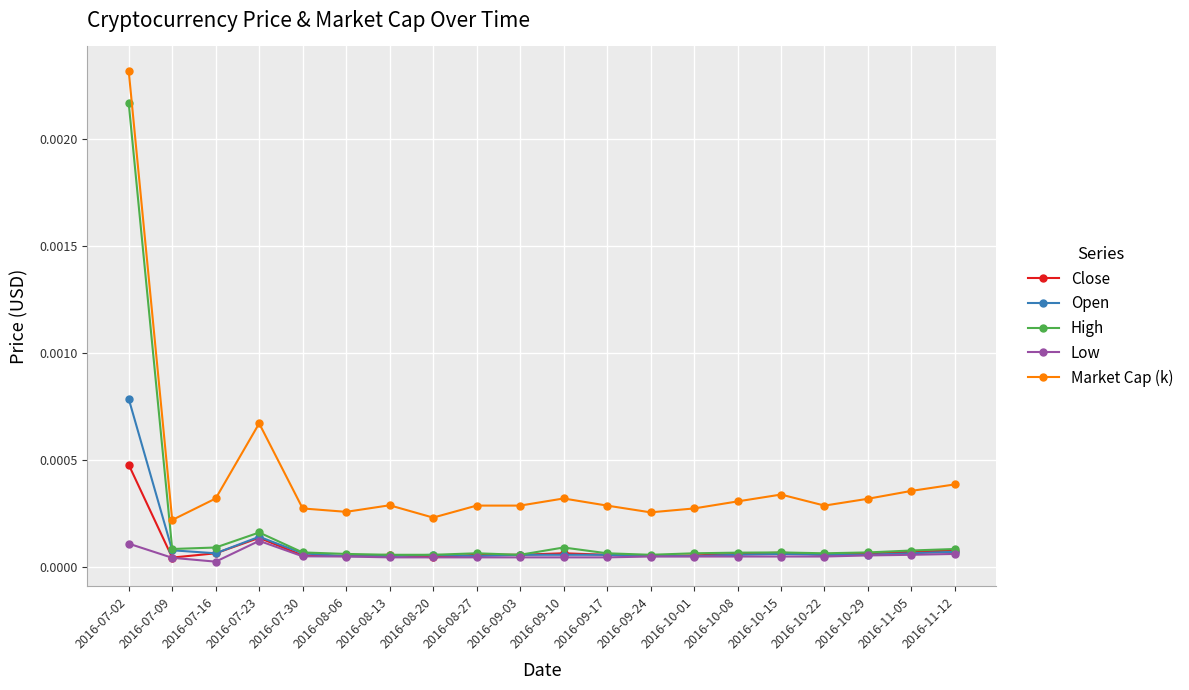

List the series in order of their peak value, lowest first.

Low, Close, Open, High, Market Cap (k)